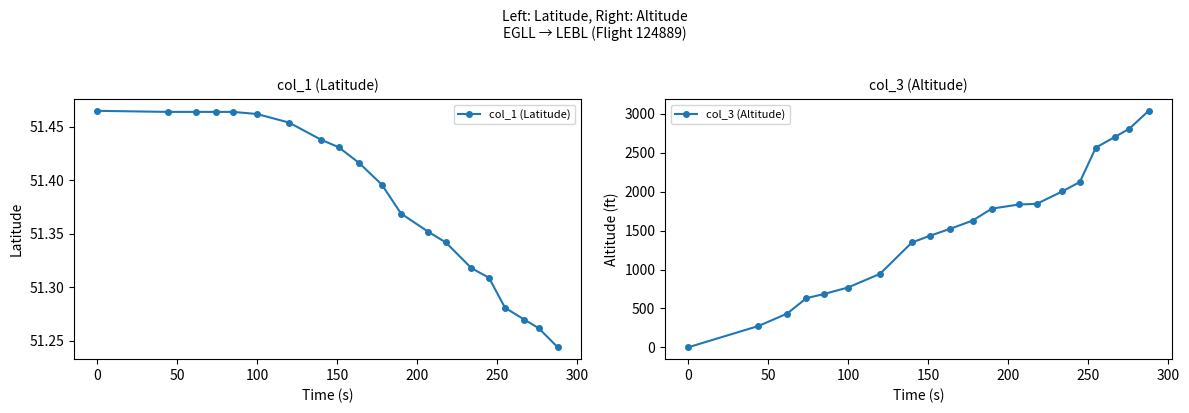

Rank the series by their maximum value, from highest to lowest.

col_3 (Altitude), col_1 (Latitude)